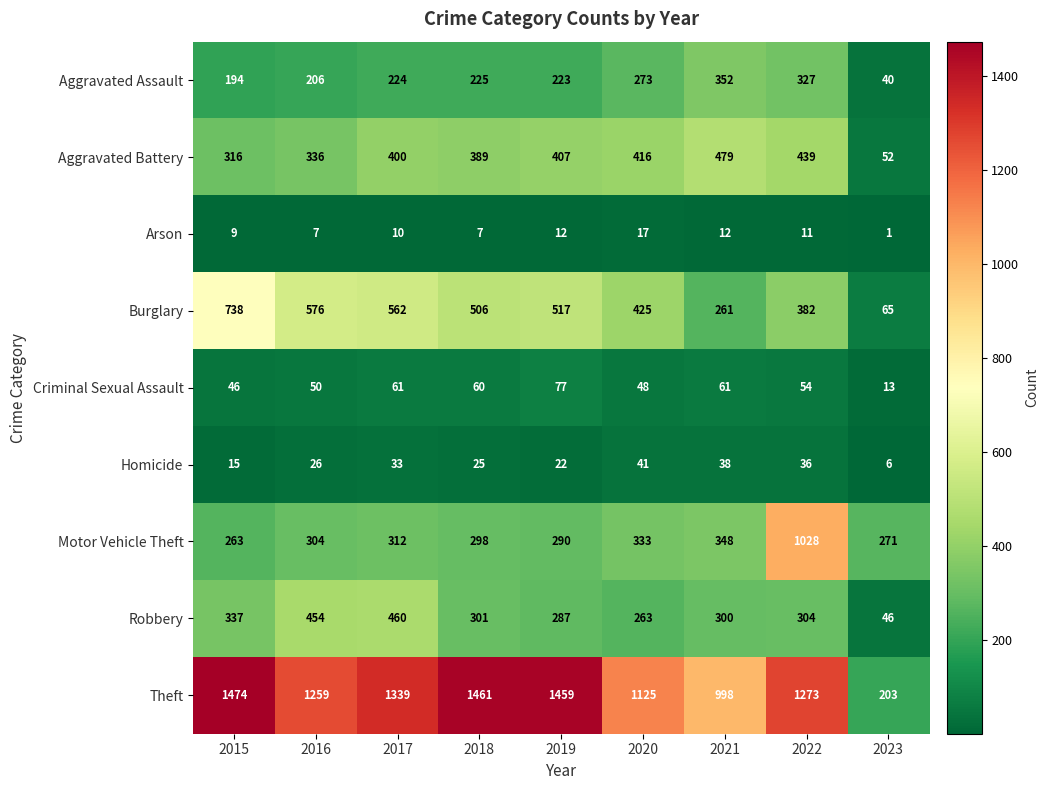

Count the number of categories in the chart.

9